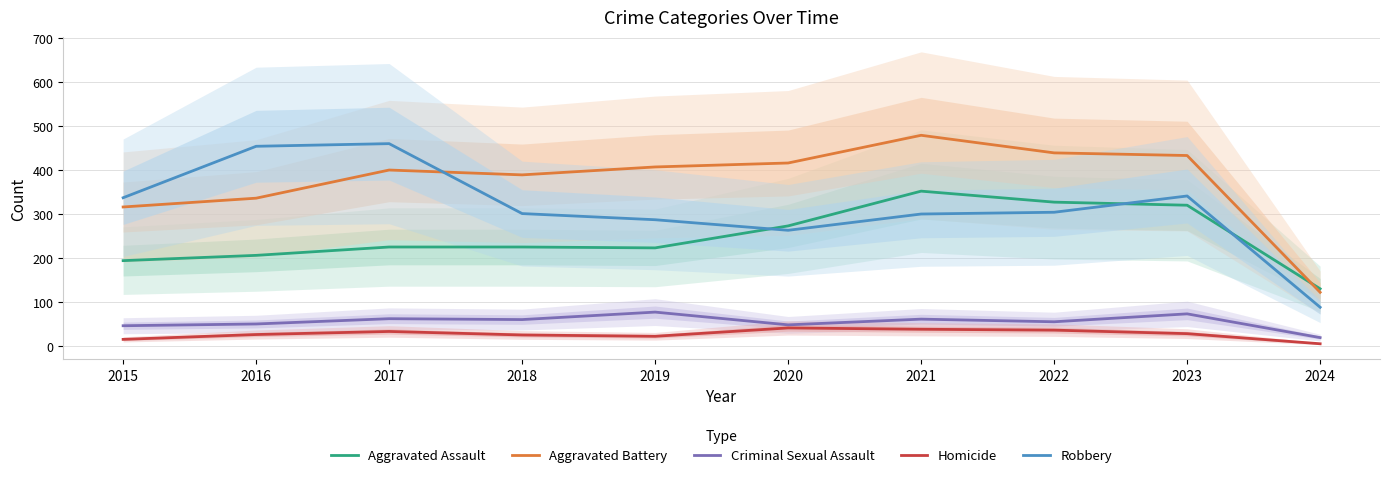

What is the value of the Robbery point at the 4th from the left?

301